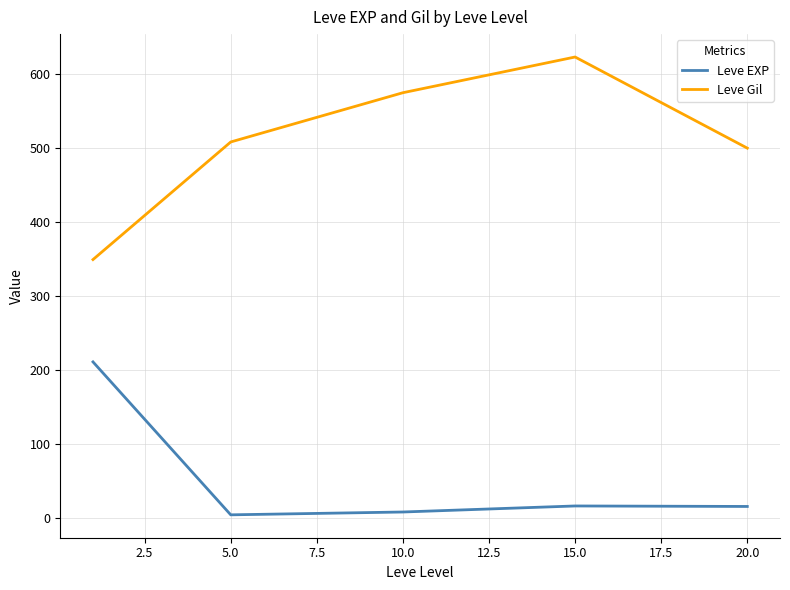

Count the number of categories in the chart.

5